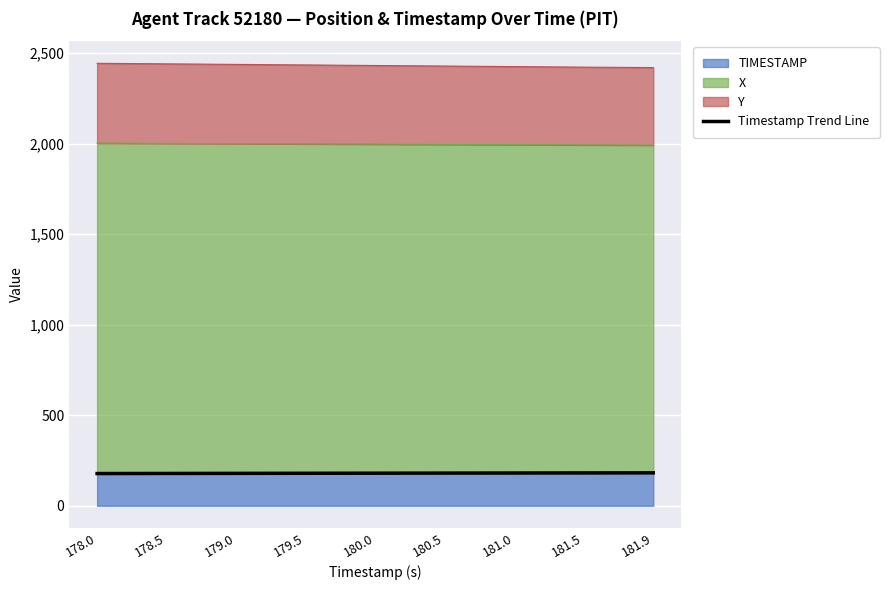

Between 181.5 and 178.5, which is larger?

181.5